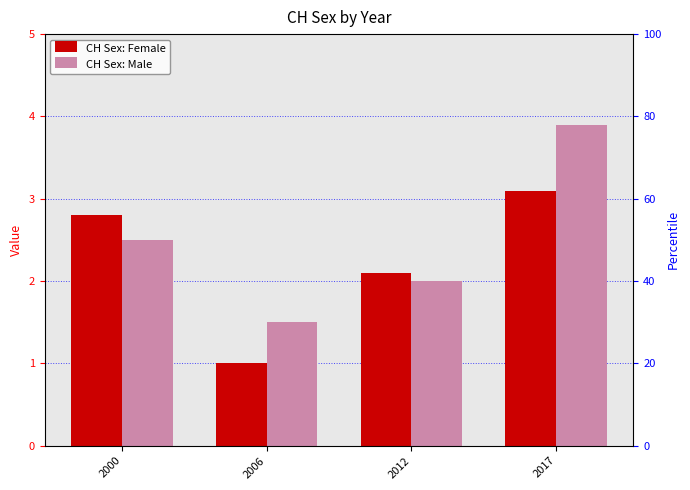

What is the value of the CH Sex: Male bar at the 3rd from the left?

2.0